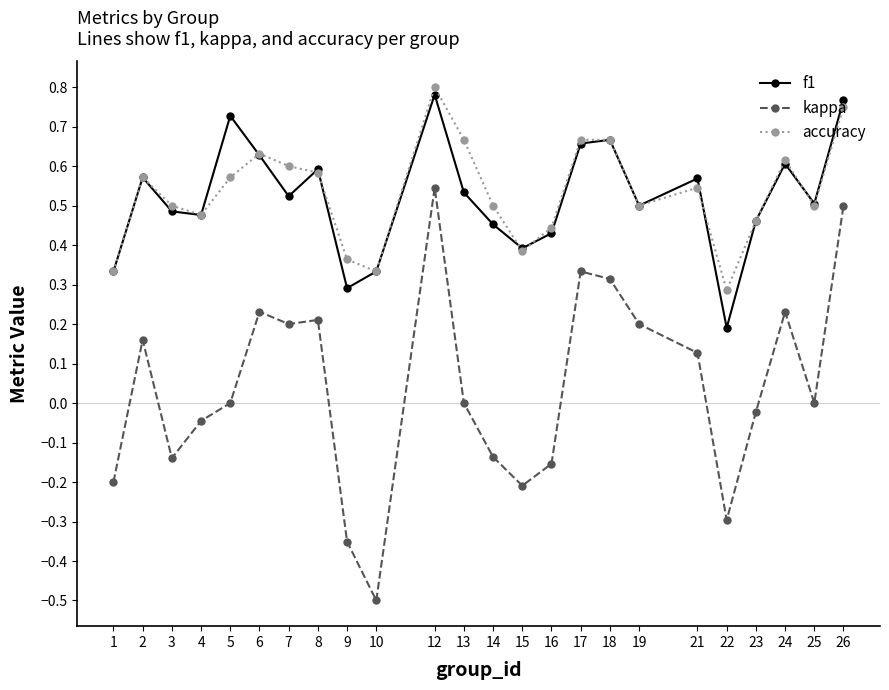

Which series has the largest range (max minus min)?

kappa